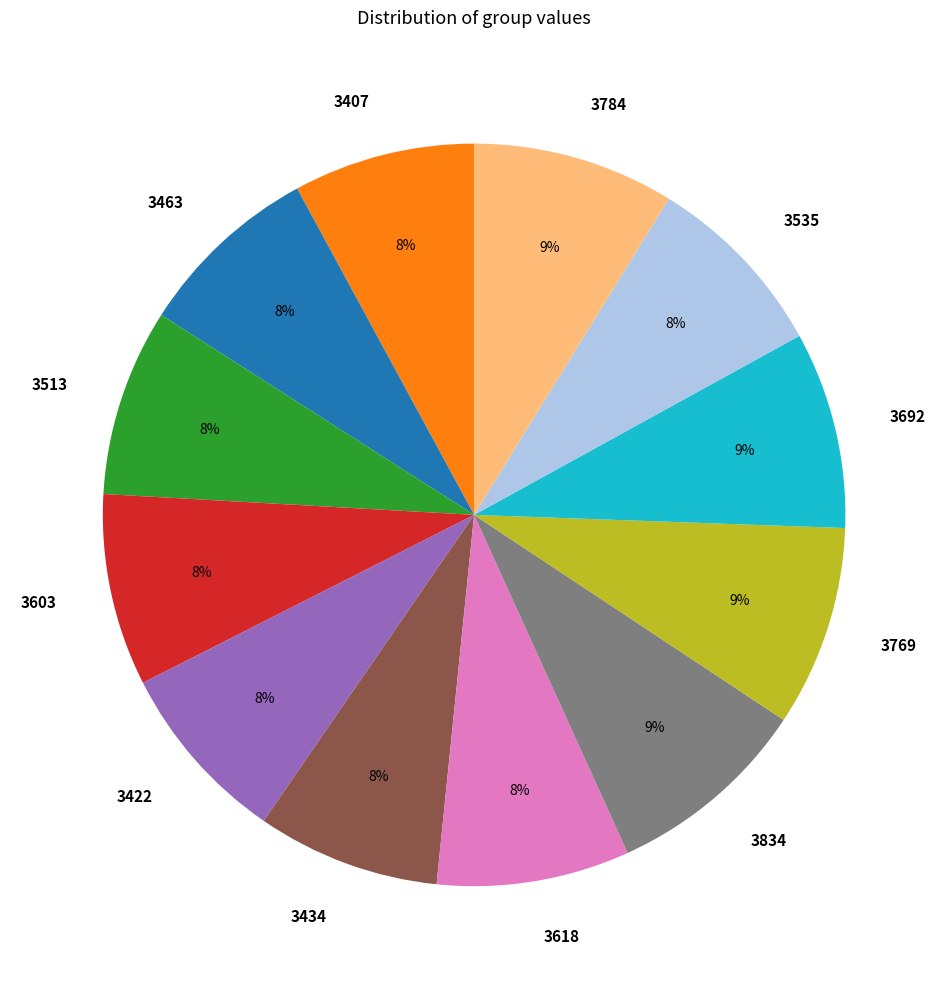

Between 3769 and 3422, which is larger?

3769